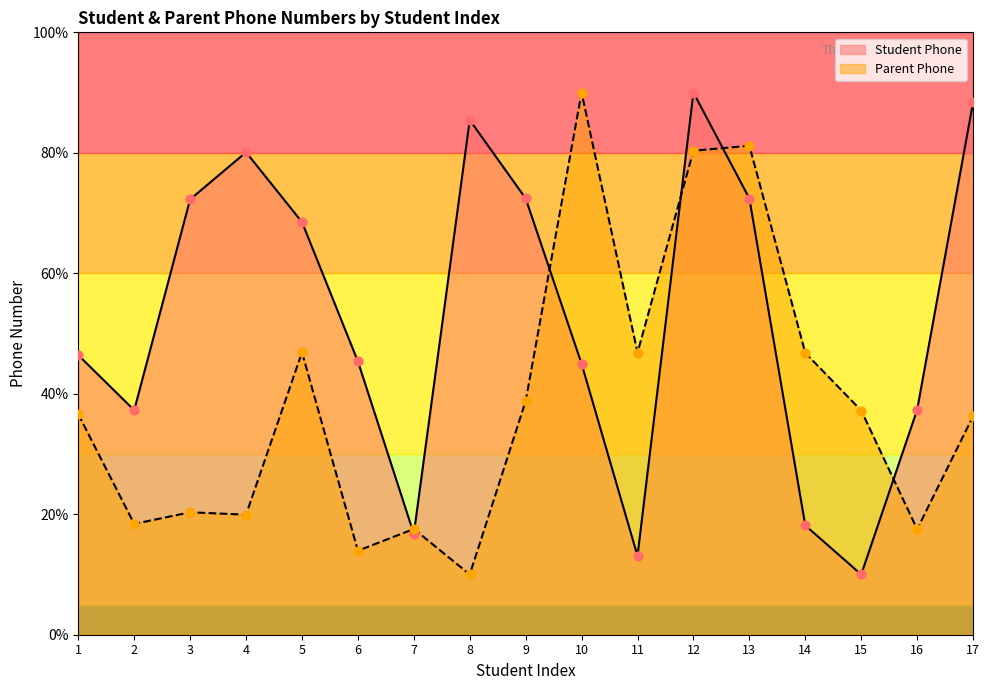

At how many categories does at least one series exceed 43?

13